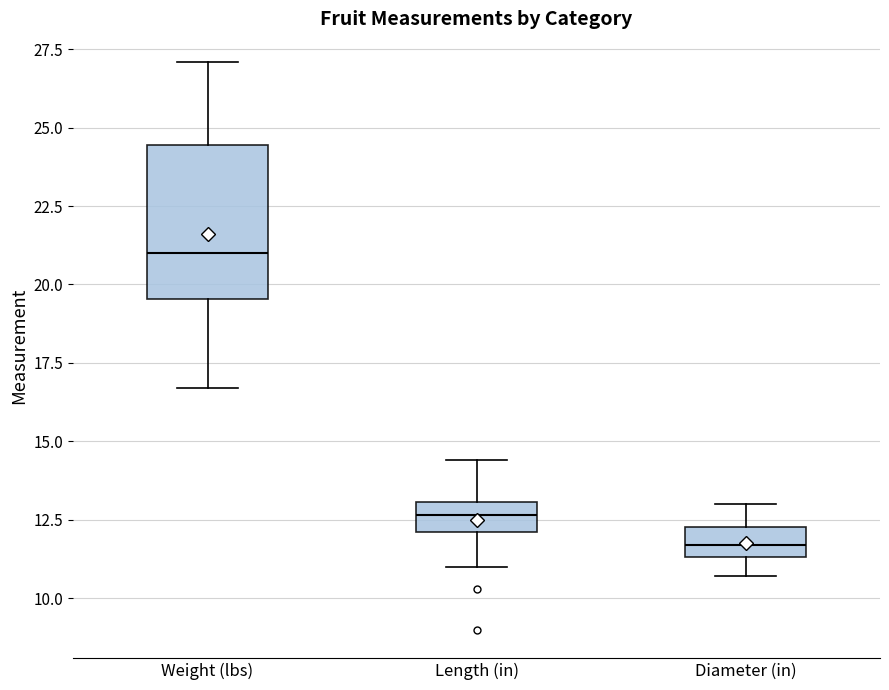

Reading left to right, read every box against the y-axis: the position of its median line, the range the box covers, and the ends of its whiskers. The values are not printed on the chart, so give them approximately, as read against the axis.

Weight (lbs): median 21.0, box 19.5 to 24.5, whiskers 16.5 to 27.0
Length (in): median 12.5, box 12.0 to 13.0, whiskers 11.0 to 14.5
Diameter (in): median 11.5 (inside the box), box 11.5 to 12.5, whiskers 10.5 to 13.0